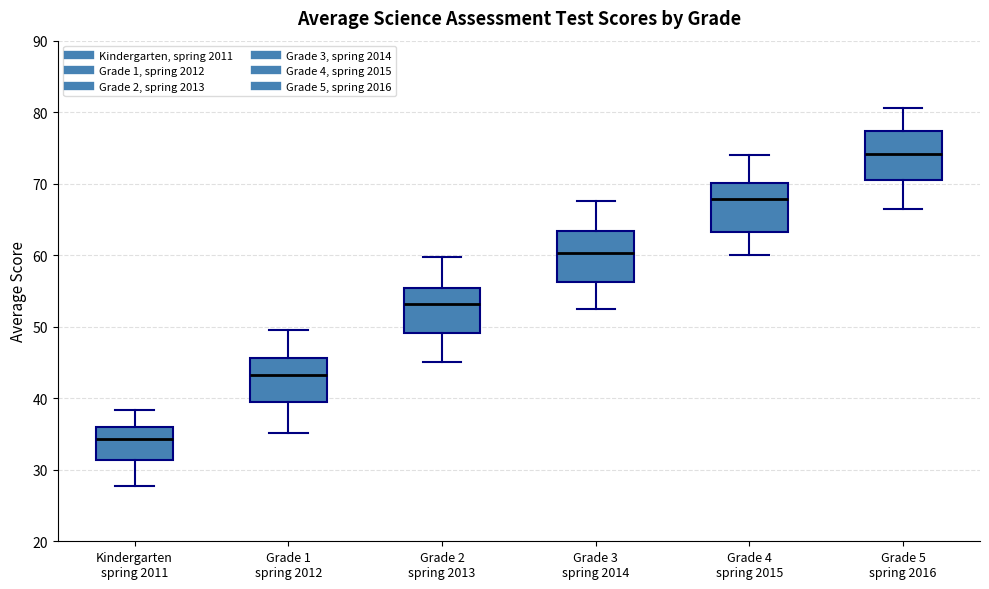

Which box's median line is the lowest?

Kindergarten spring 2011